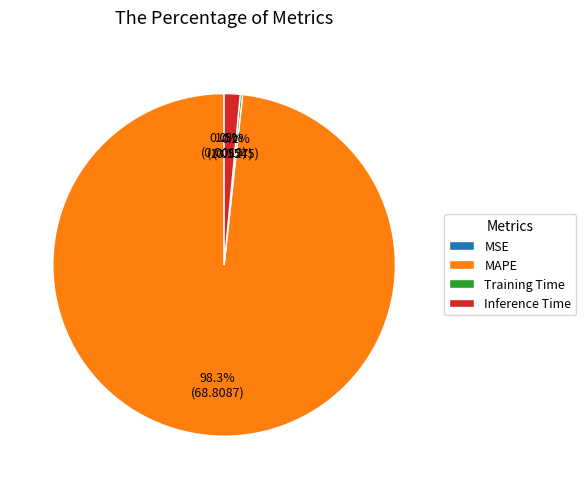

What is the majority slice?

MAPE